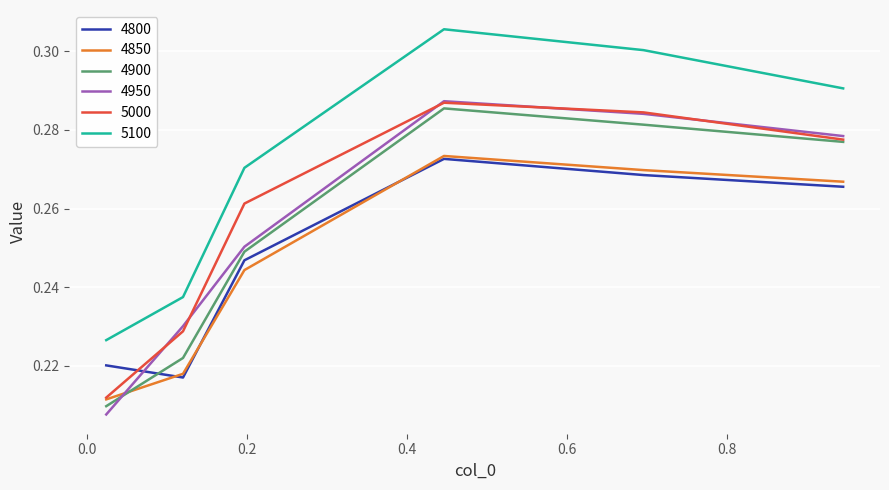

How many intersections are there between 4900 and 4800?

1